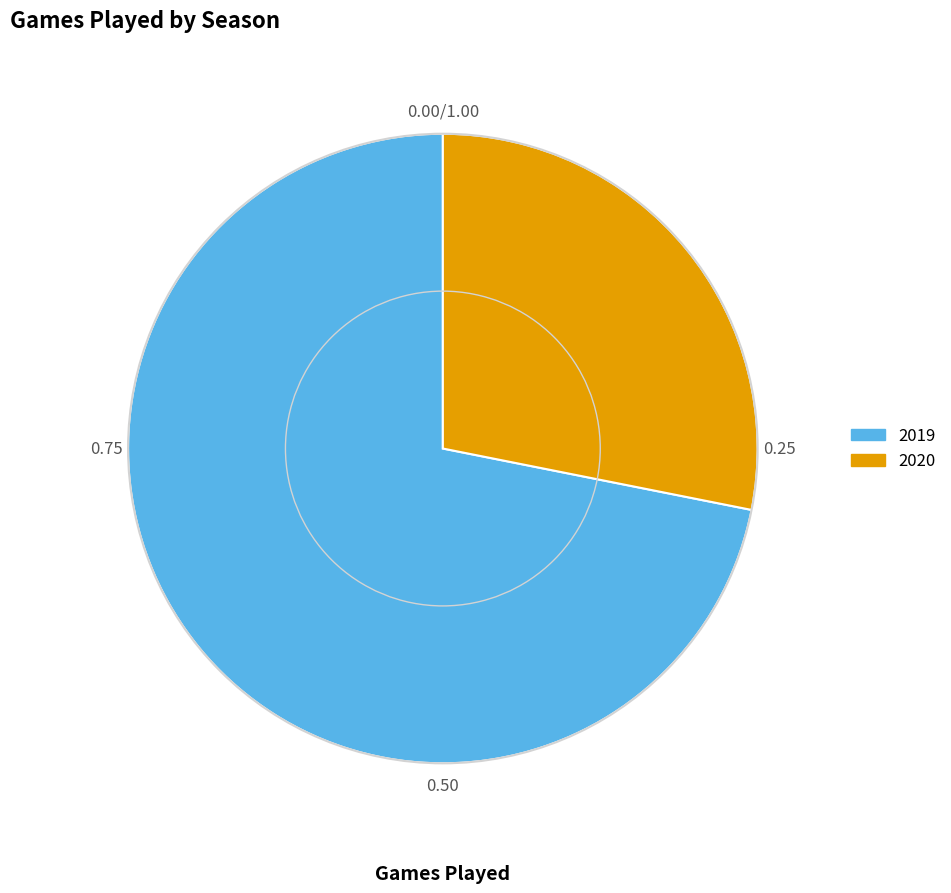

Do 2020 and 2019 together represent more than half of the pie?

Yes